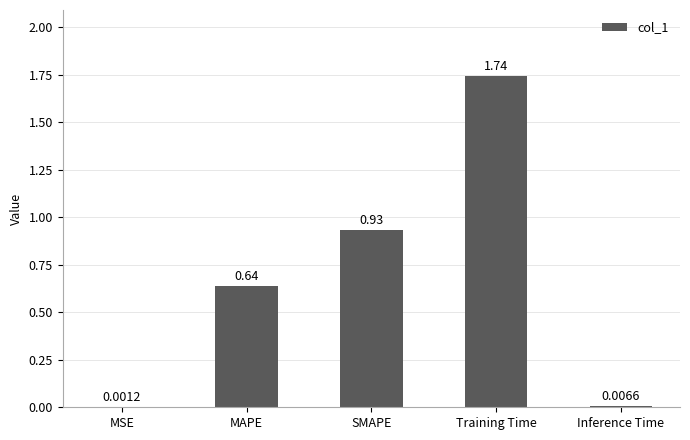

Is it true that the value at Training Time is 0.6?

False